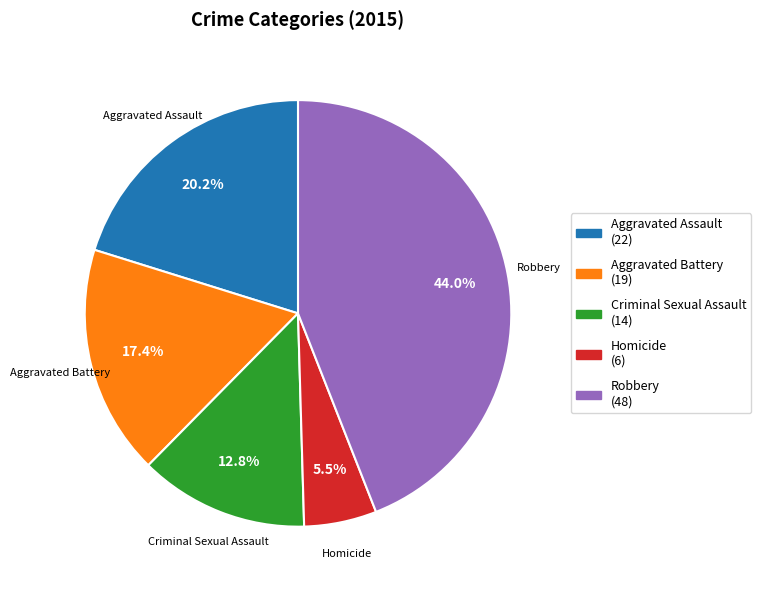

Which has a higher value, Robbery or Aggravated Battery?

Robbery